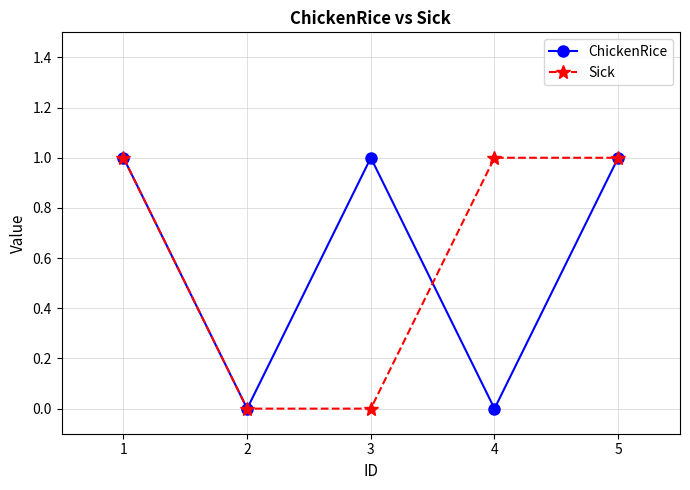

How many interior local peaks does the ChickenRice series have?

1